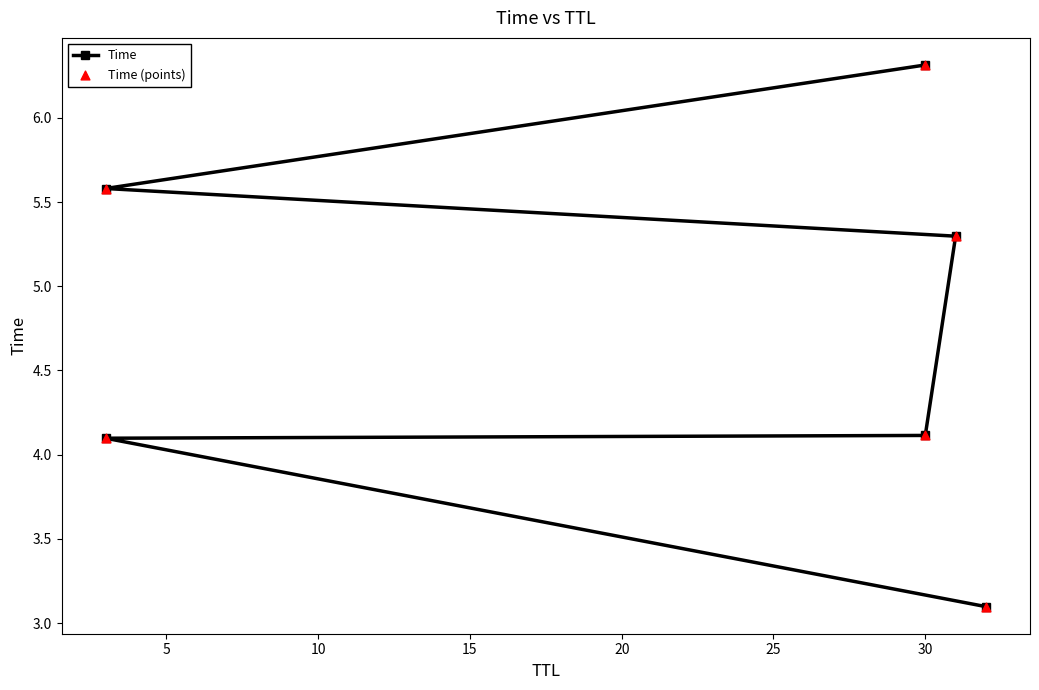

At how many categories does at least one series exceed 4?

5